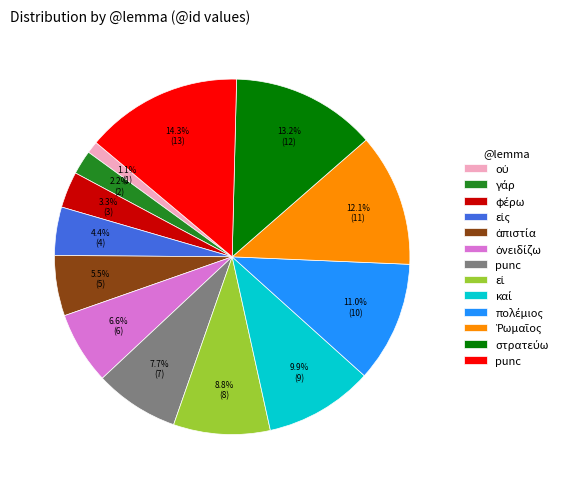

Is there any slice that represents more than half of the pie?

No